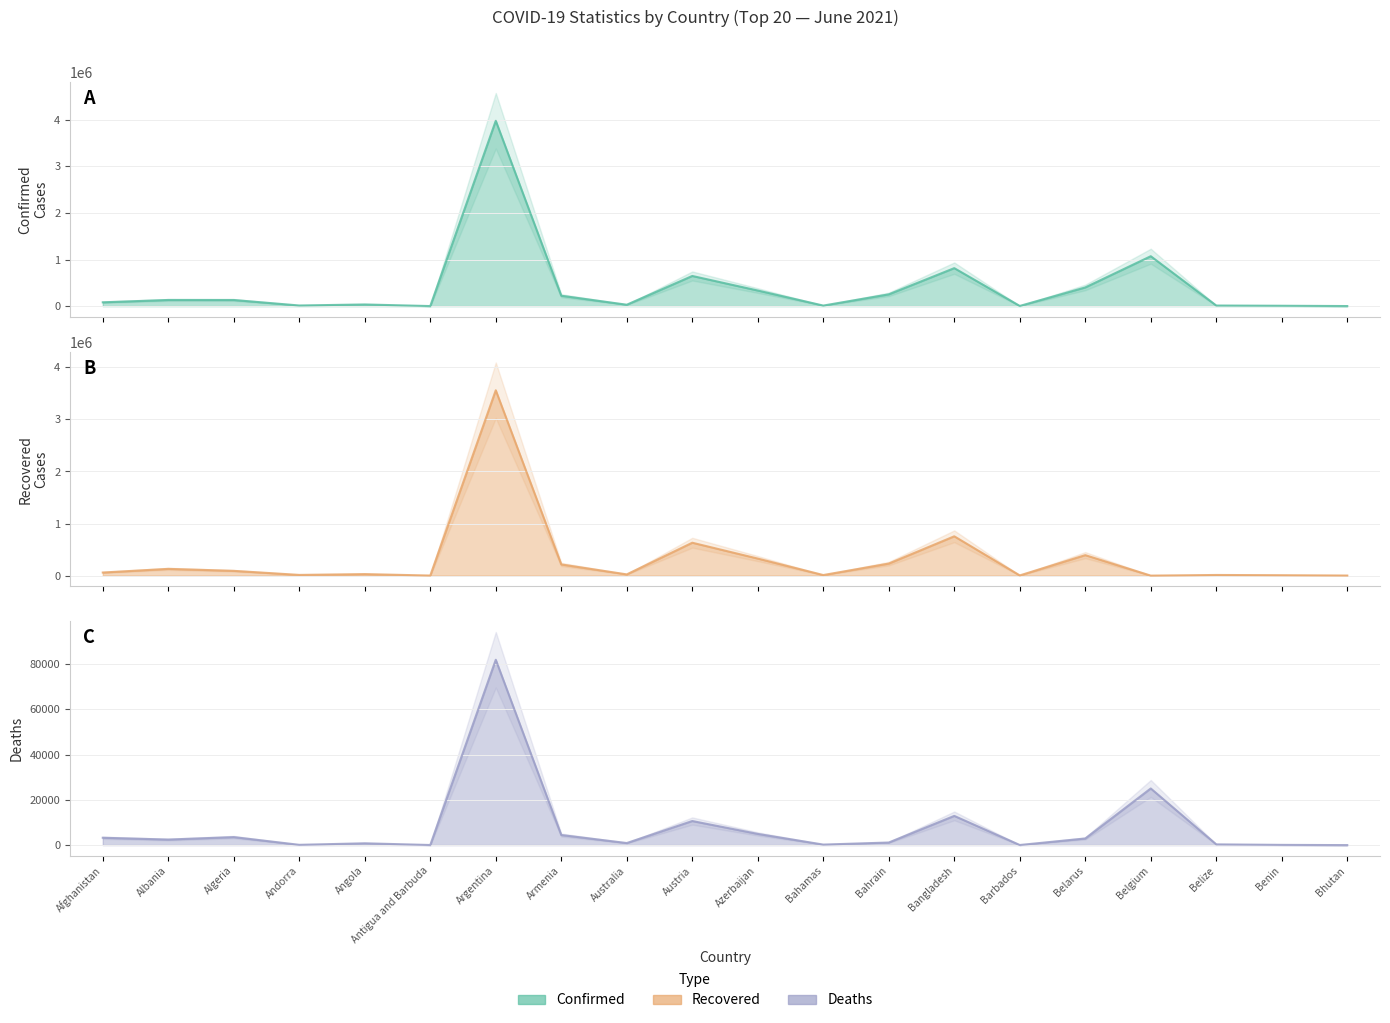

The Recovered series shows 39203 at Australia. True or false?

False